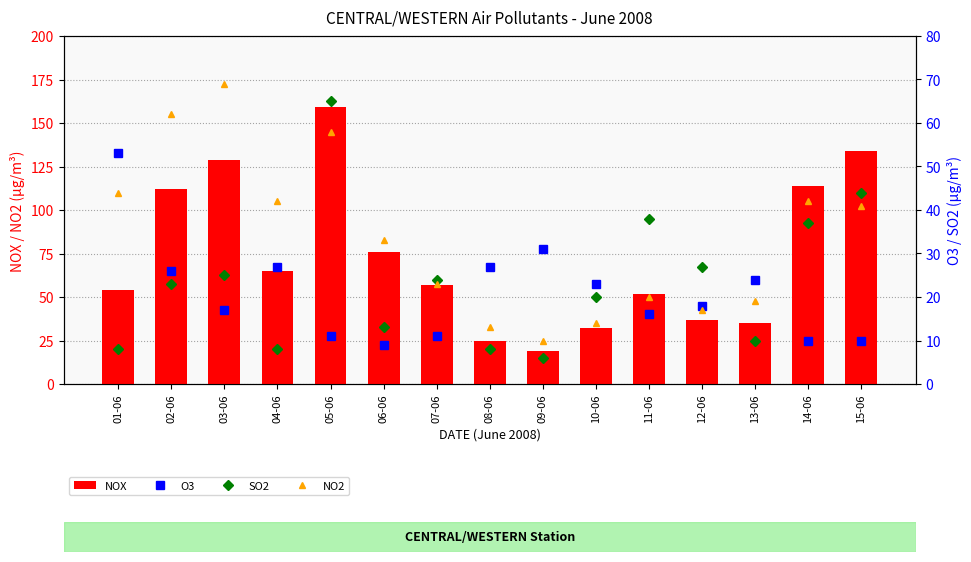

The value of SO2 at 02-06 is 23. True or false?

True